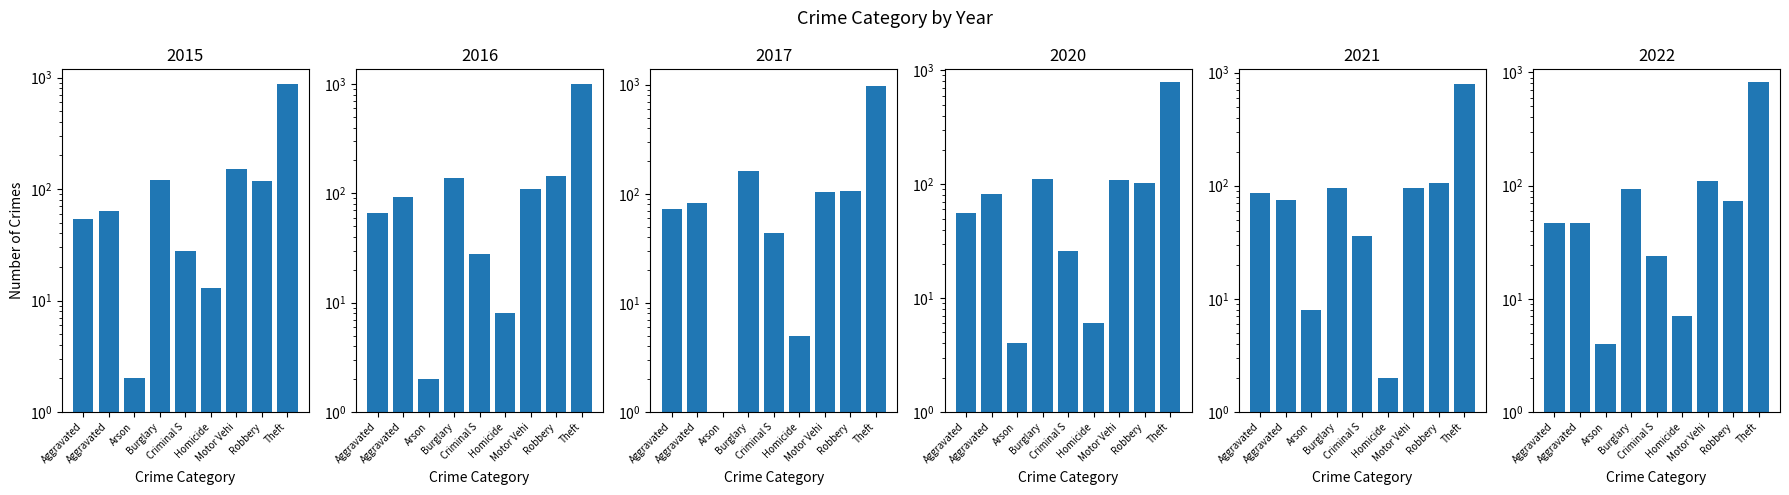

What is the smallest value displayed?

1